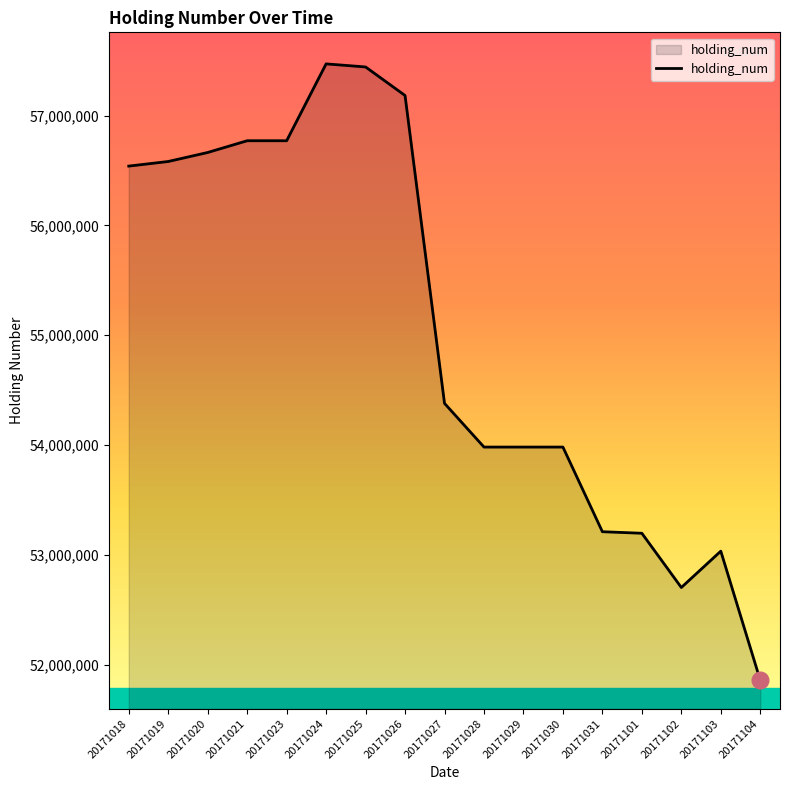

At which category does the chart reach its minimum across all series?

20171104